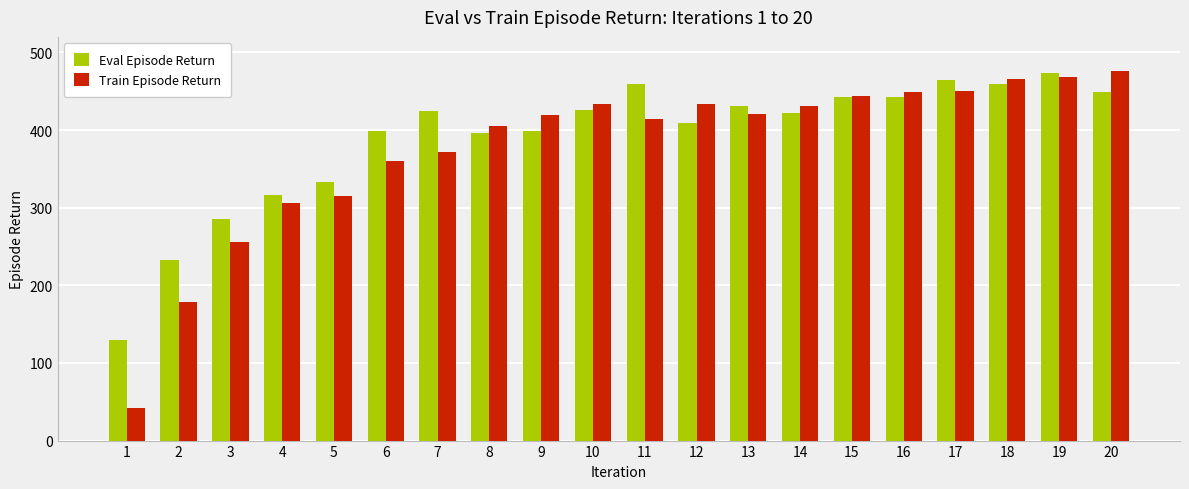

Does the chart contain any negative values?

No